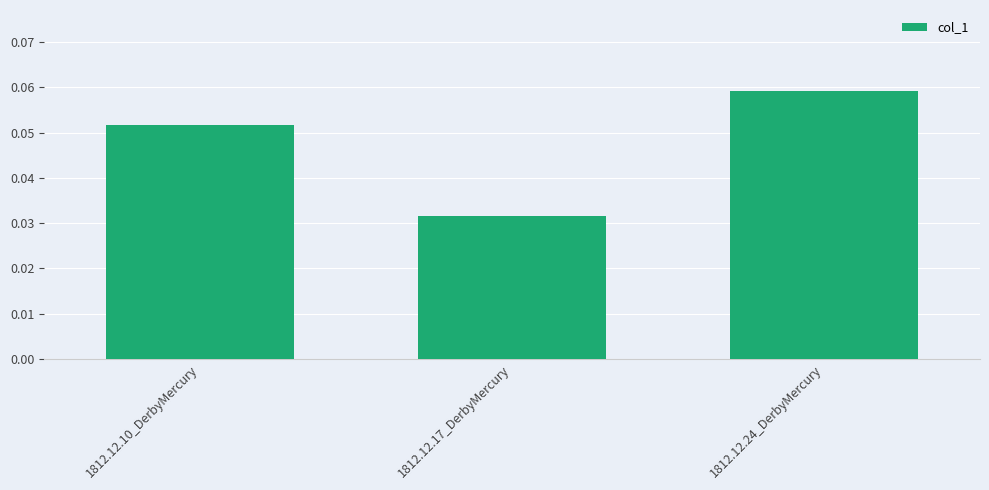

List the labels in order of value, smallest first.

1812.12.17_DerbyMercury, 1812.12.10_DerbyMercury, 1812.12.24_DerbyMercury